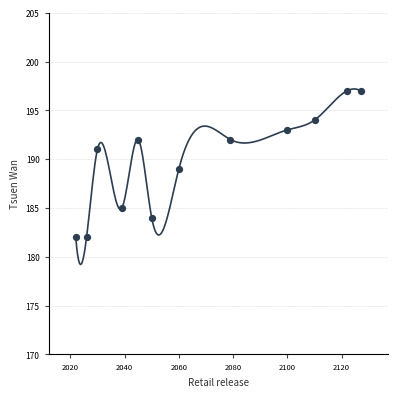

What is the average X value?

2068